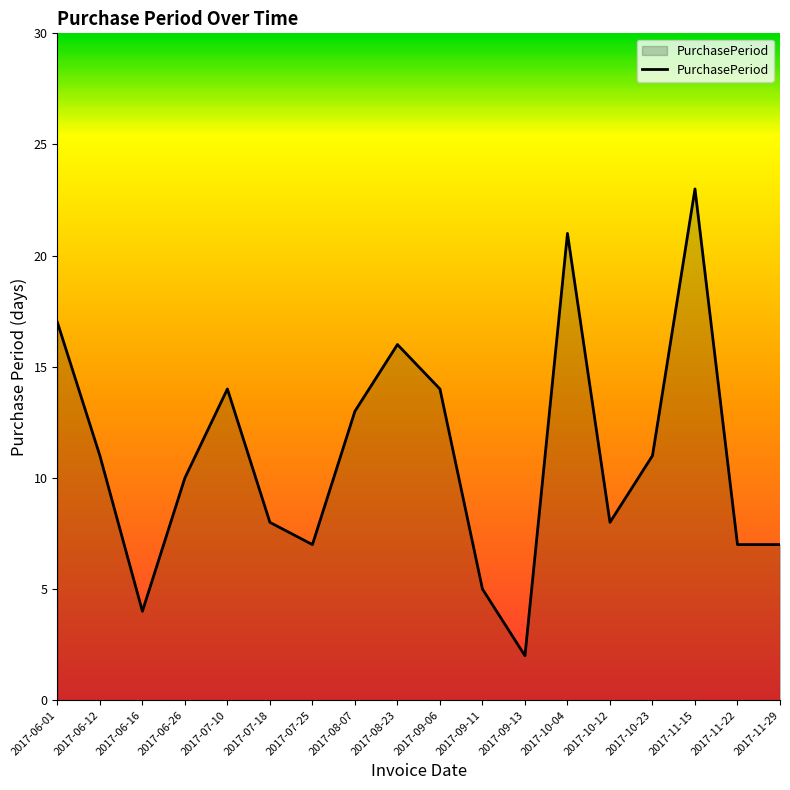

Which category has the highest value across all series?

2017-11-15